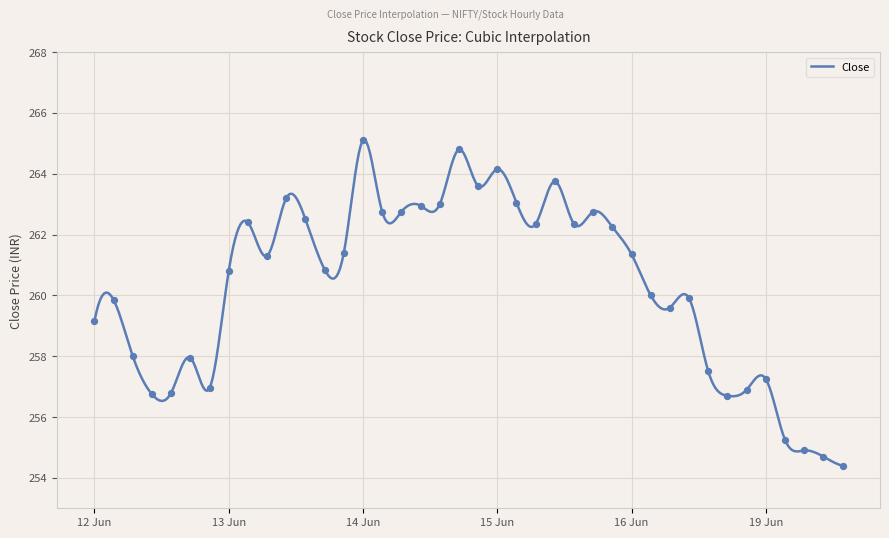

What is the change in value from 2023-06-14 14:15 to 2023-06-15 12:15?

-1.1